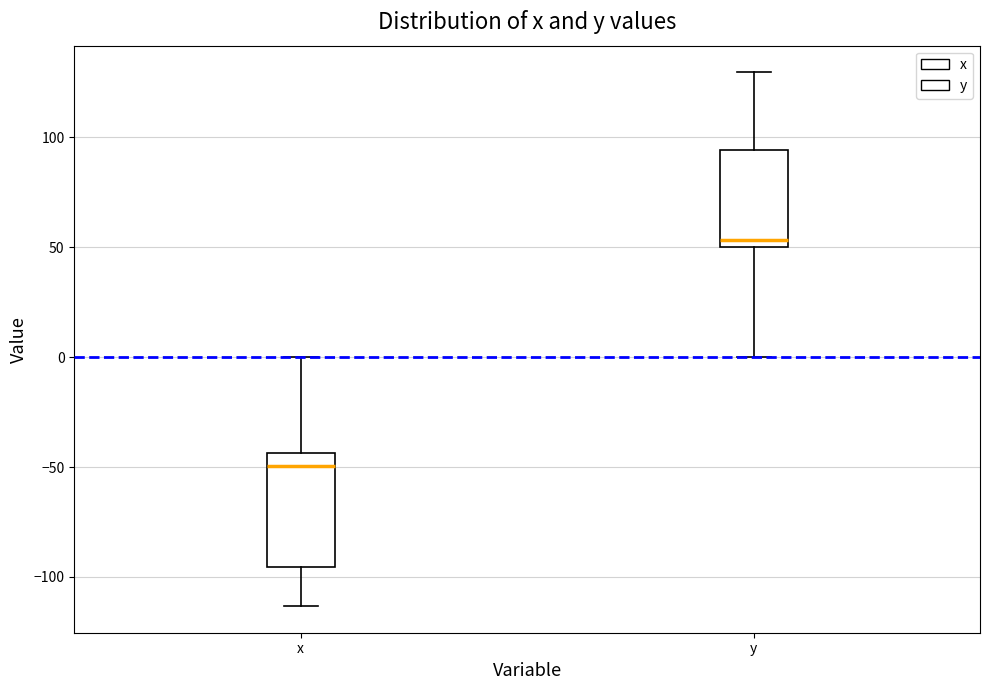

Which box's median line is the highest?

y